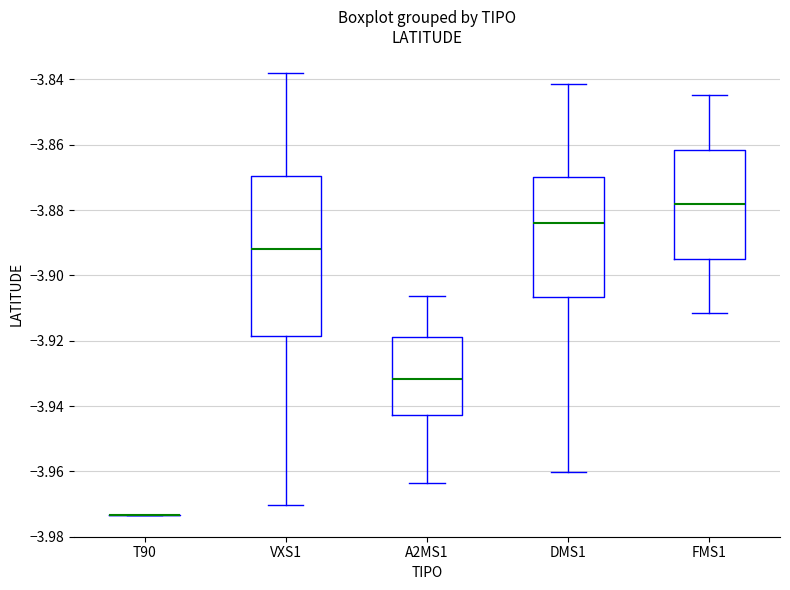

Reading left to right, transcribe this box plot: for each box, give where its median line is, the range the box spans, and where its two whiskers end, as read against the y-axis. The values are not printed on the chart, so give them approximately, as read against the axis.

T90: box collapsed to a line at -3.974, whiskers -3.974 to -3.974
VXS1: median -3.892, box -3.918 to -3.870, whiskers -3.970 to -3.838
A2MS1: median -3.932, box -3.942 to -3.918, whiskers -3.964 to -3.906
DMS1: median -3.884, box -3.906 to -3.870, whiskers -3.960 to -3.842
FMS1: median -3.878, box -3.894 to -3.862, whiskers -3.912 to -3.844